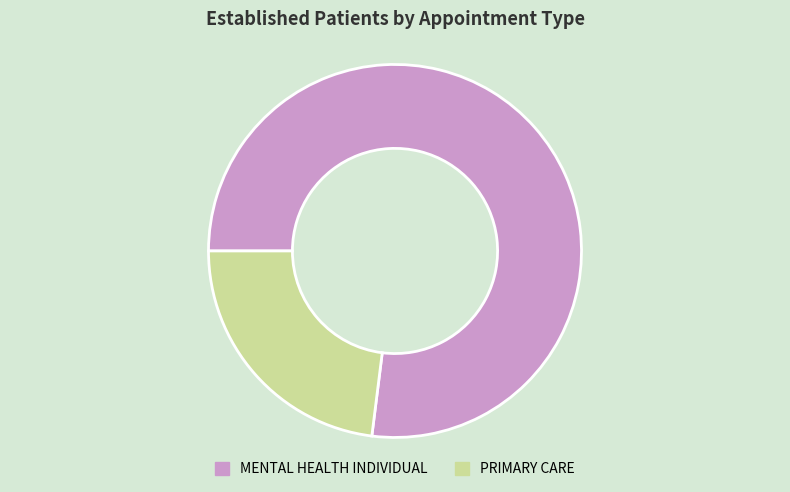

Rank the categories by value from highest to lowest.

MENTAL HEALTH INDIVIDUAL, PRIMARY CARE